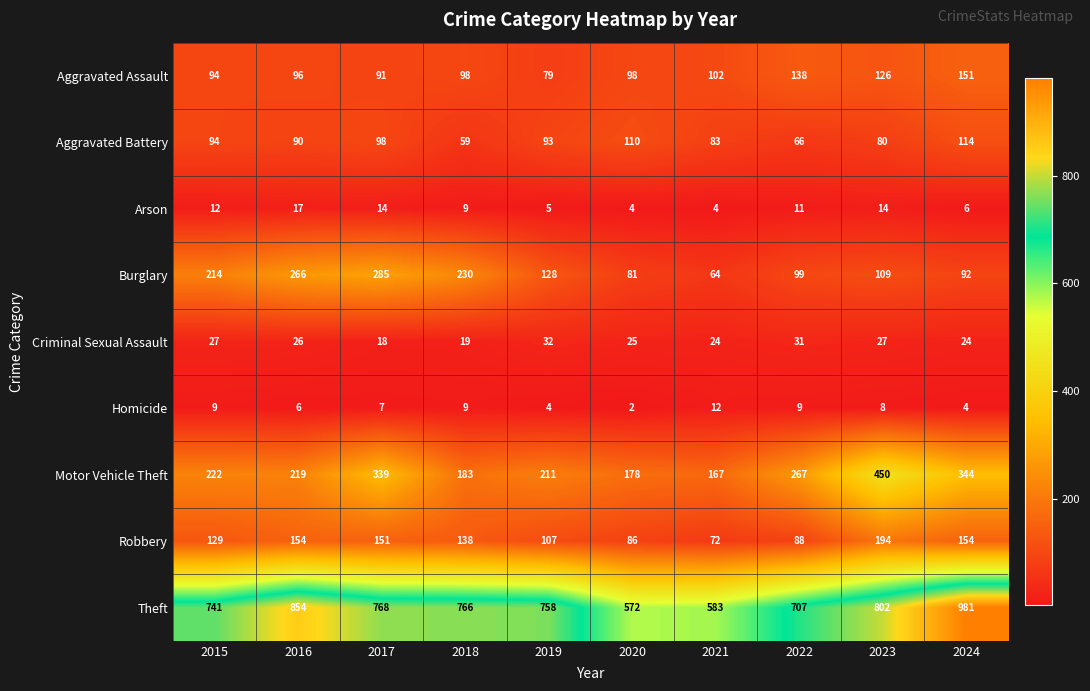

What is the total value across all series at 2018?

1511